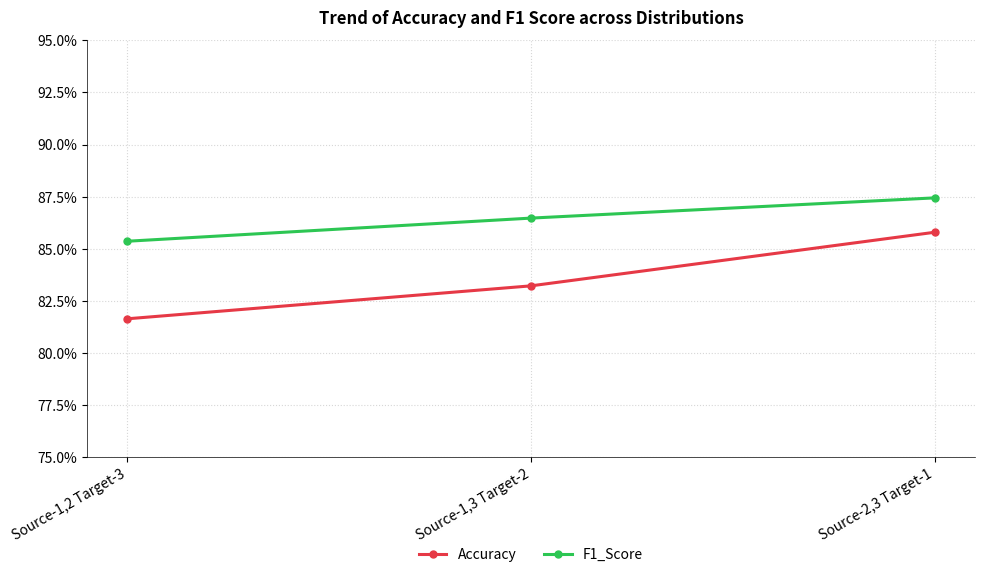

Which series changed the most between Source-1,2 Target-3 and Source-1,3 Target-2?

Accuracy